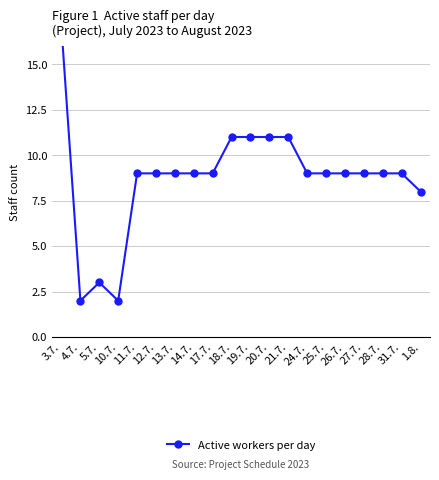

Read the value at 17.7..

9